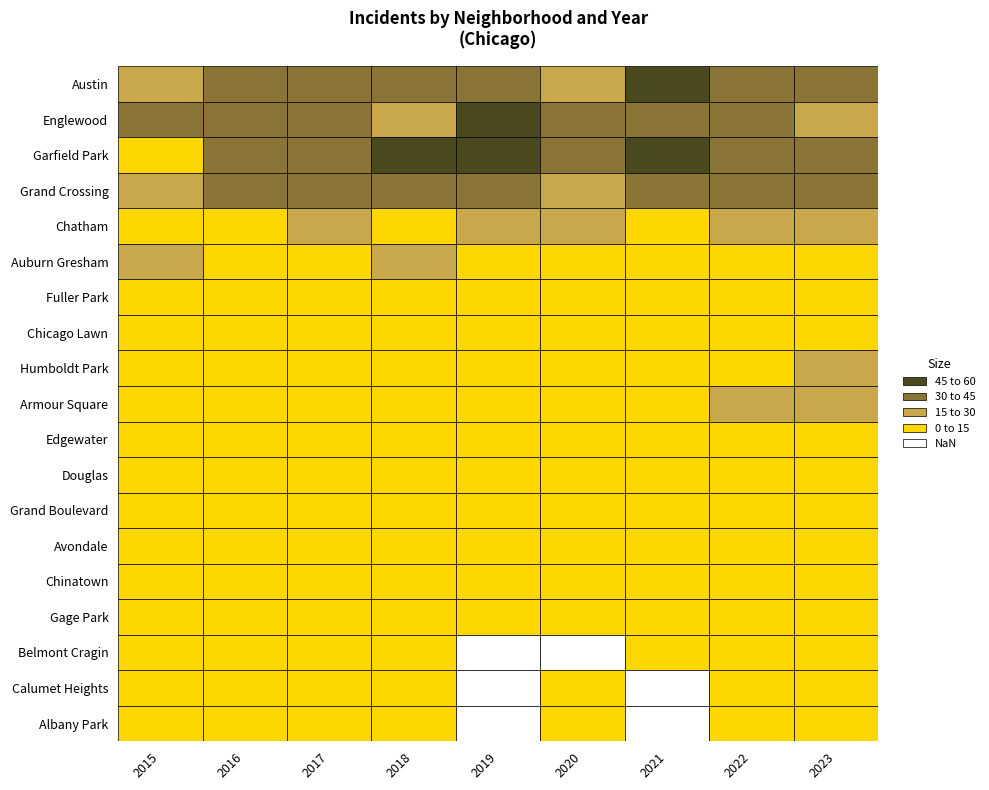

Between 2 and 0, which is larger?

2